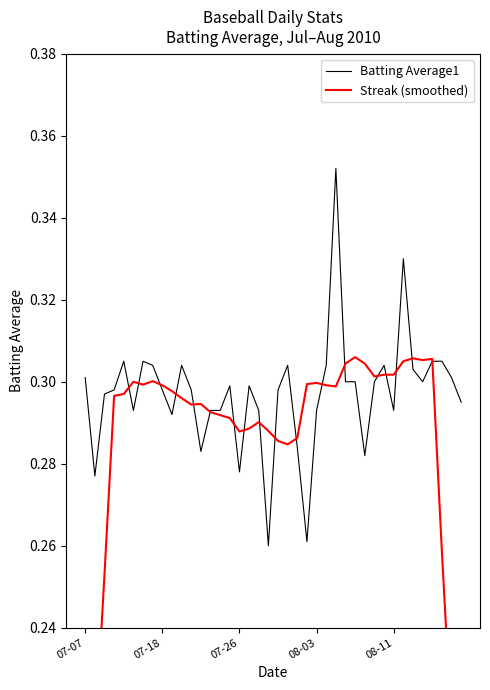

What is the value of the Batting Average1 point at the 5th from the left?

0.3